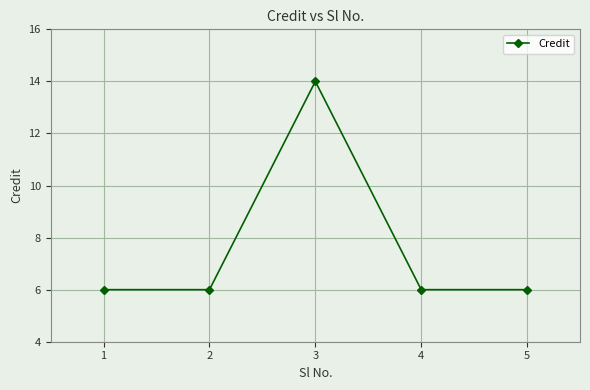

Which label corresponds to the largest value in the chart?

3